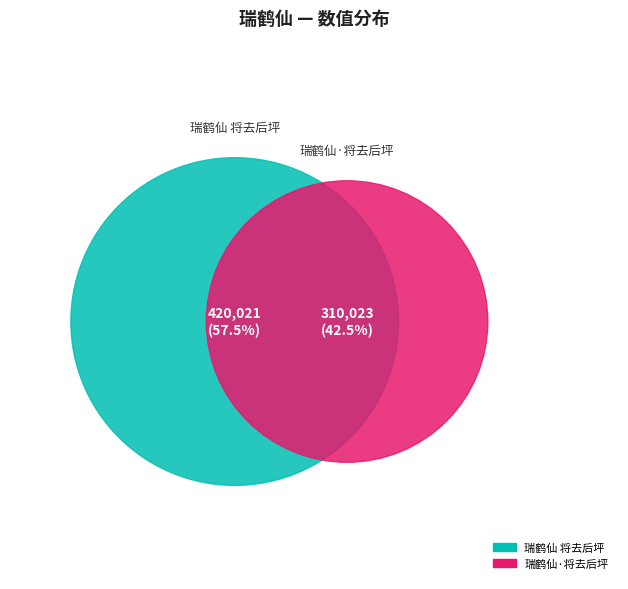

Rank the categories by value from lowest to highest.

瑞鹤仙·将去后坪, 瑞鹤仙 将去后坪